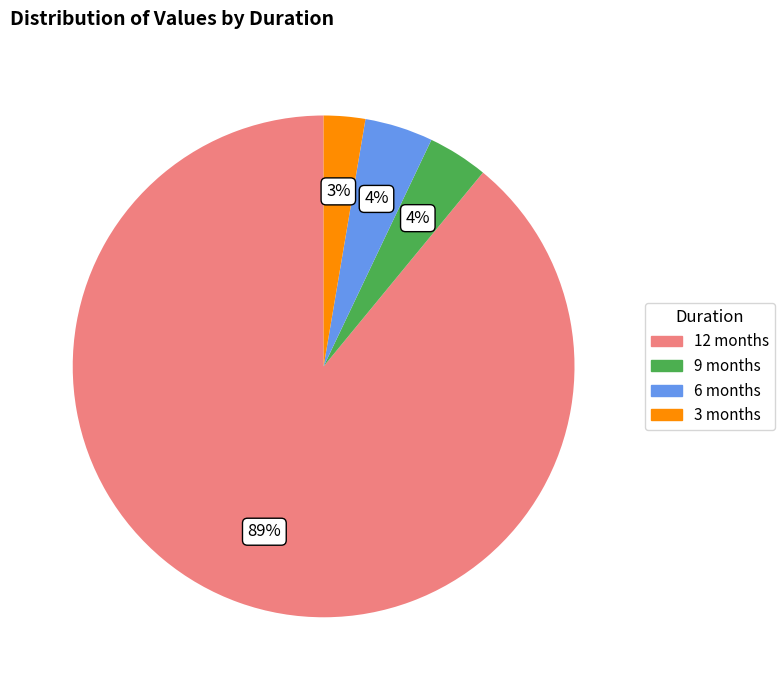

True or false: 12 months accounts for 89% of the total.

True